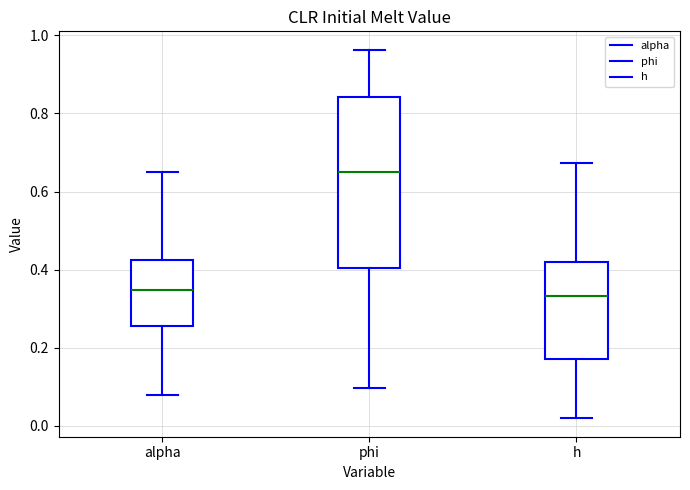

Which box's median line is the highest?

phi